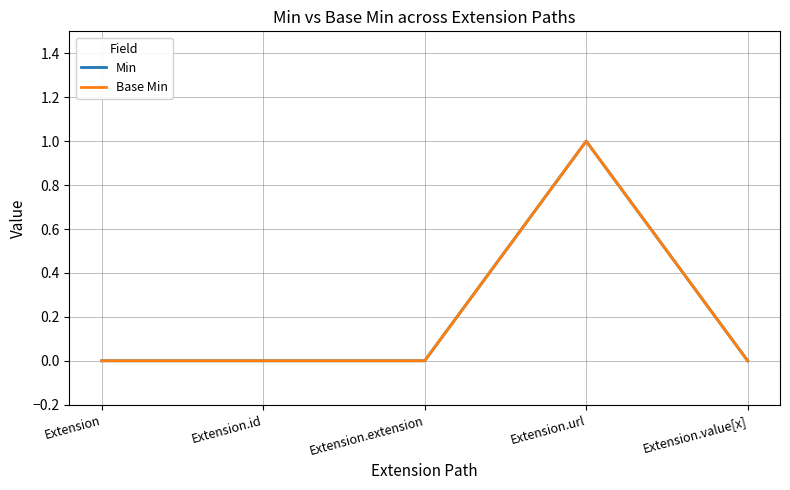

The value of Min at Extension is 1. True or false?

False